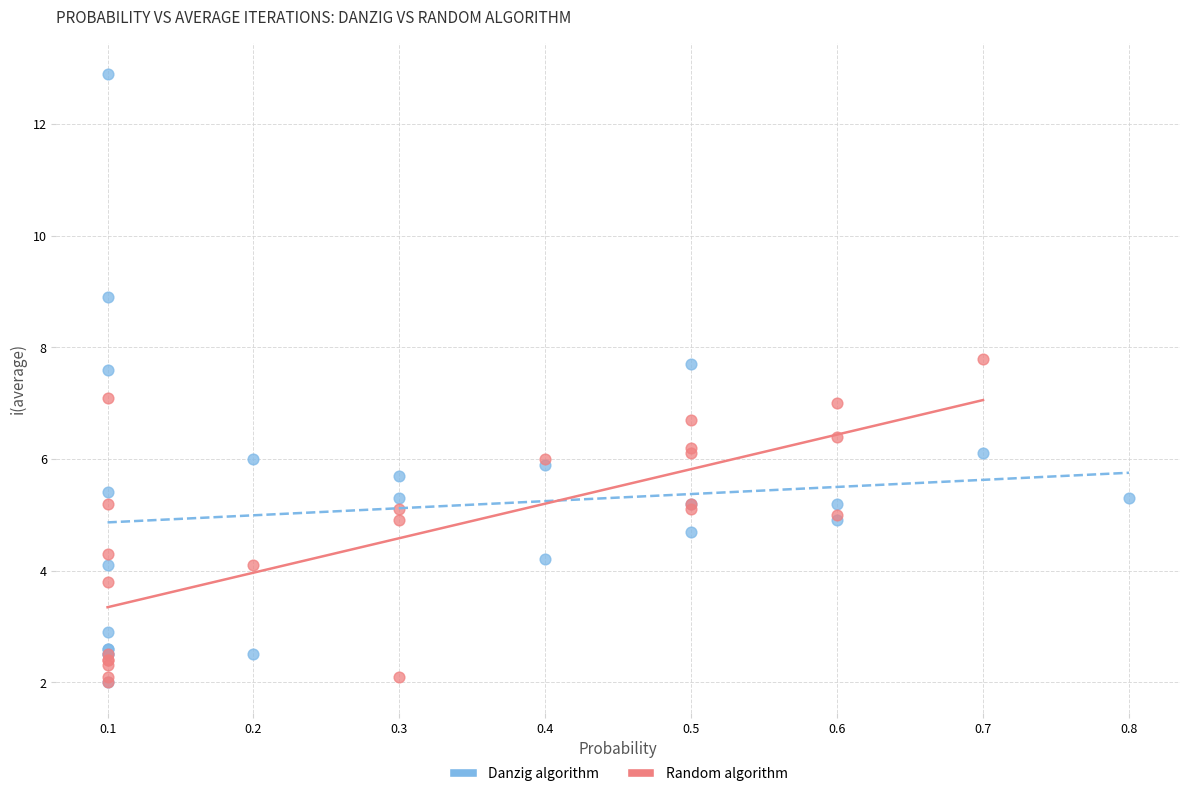

Which series has the widest spread of Y values?

Danzig algorithm